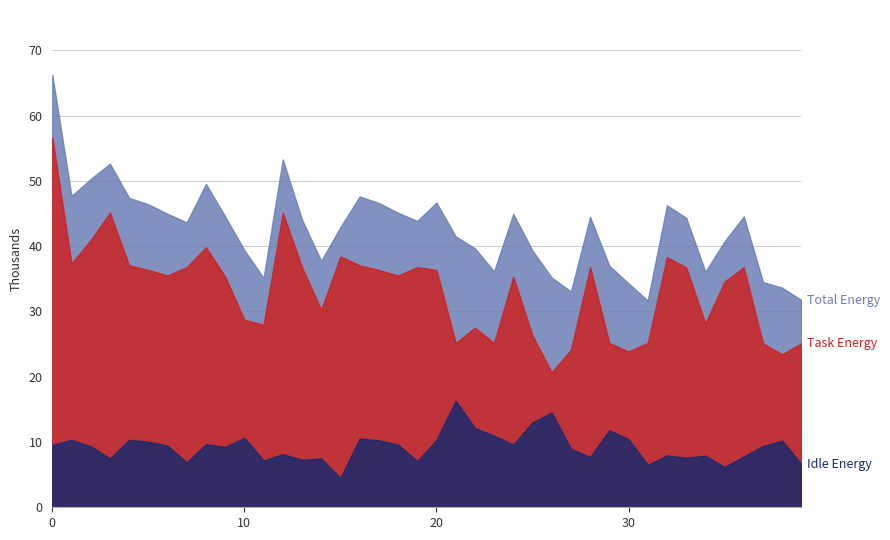

In Task Energy, how many points are lower than both neighbors (excluding endpoints)?

11